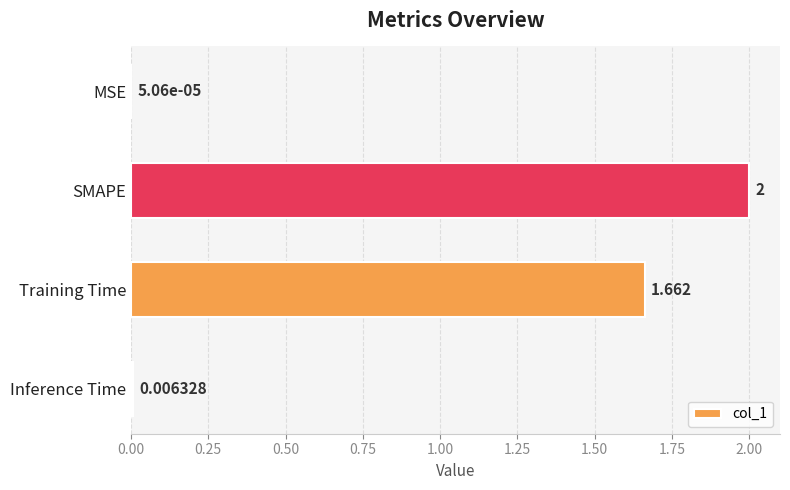

Does the chart contain stacked bars?

No